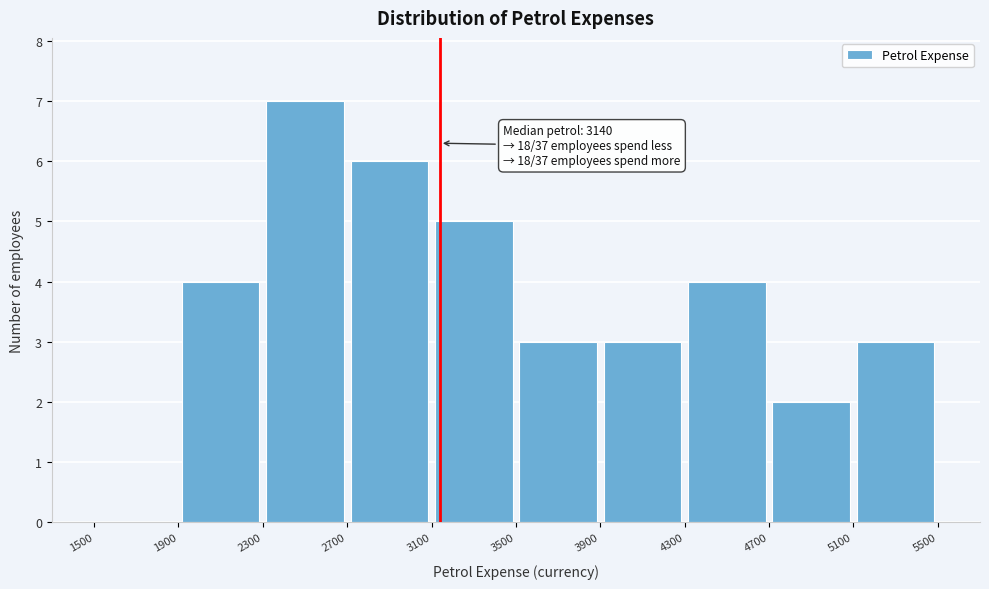

Over which range of the x-axis is the bar tallest?

2300 to 2700